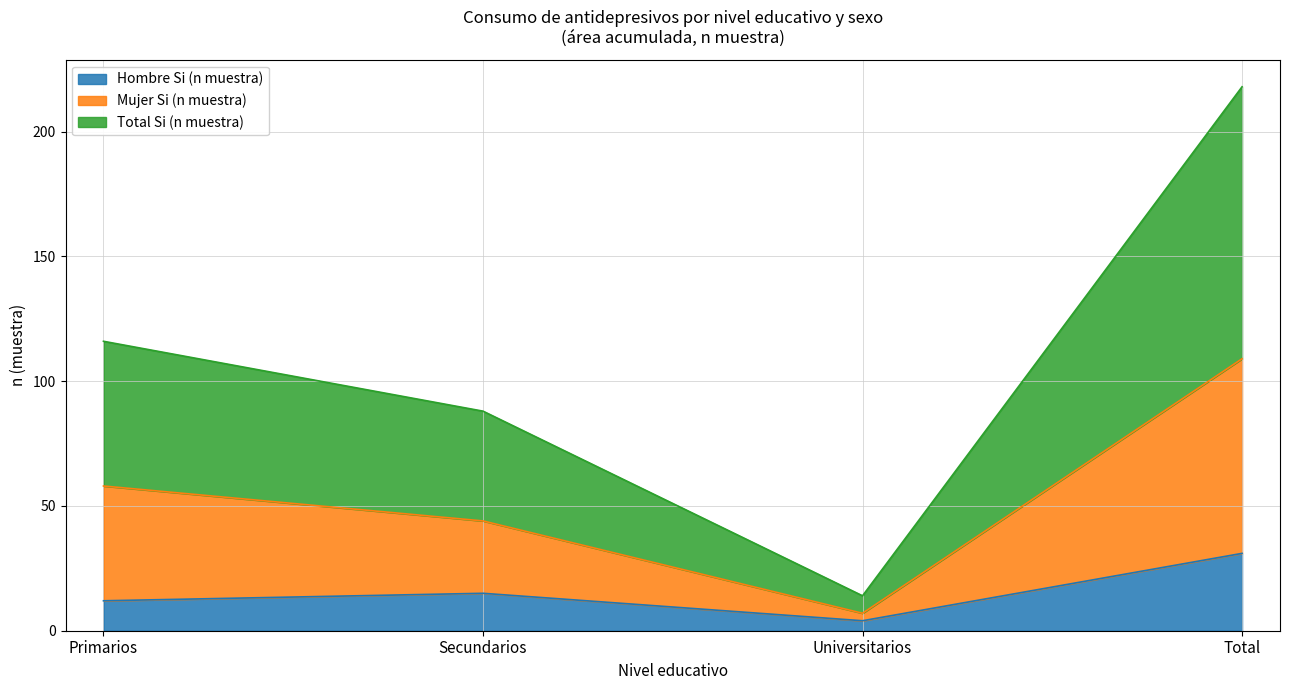

What is the difference between the highest and lowest values at Total?

187